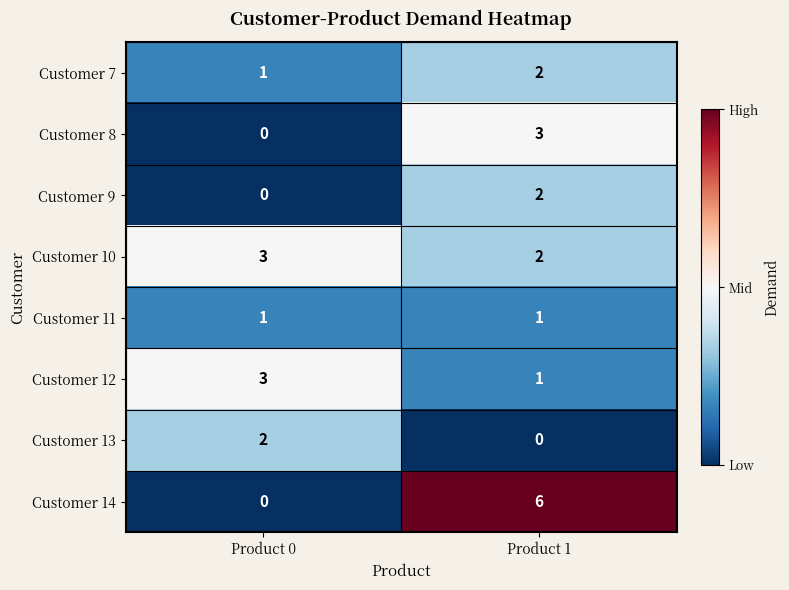

Which series has the largest total across all categories?

Customer 14